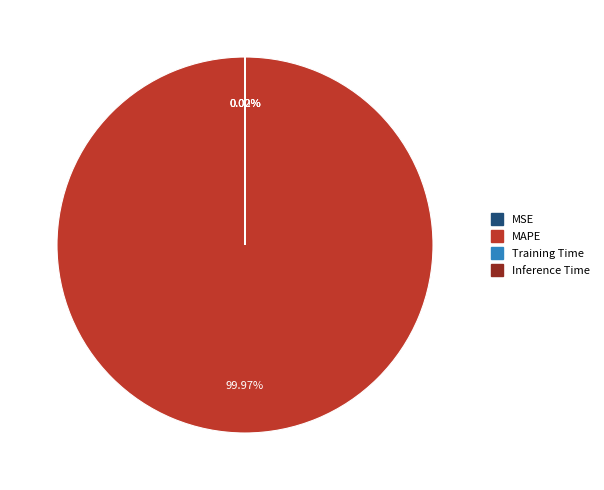

To the nearest percent, what percentage of the pie is MAPE?

100%